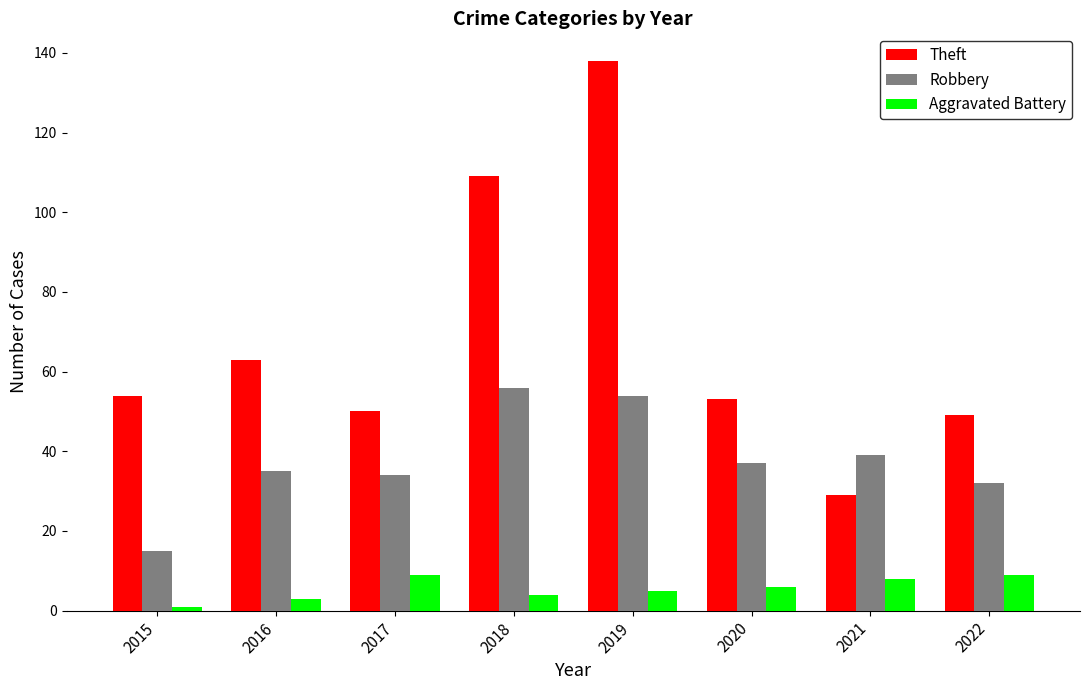

At how many categories does at least one series exceed 12?

8